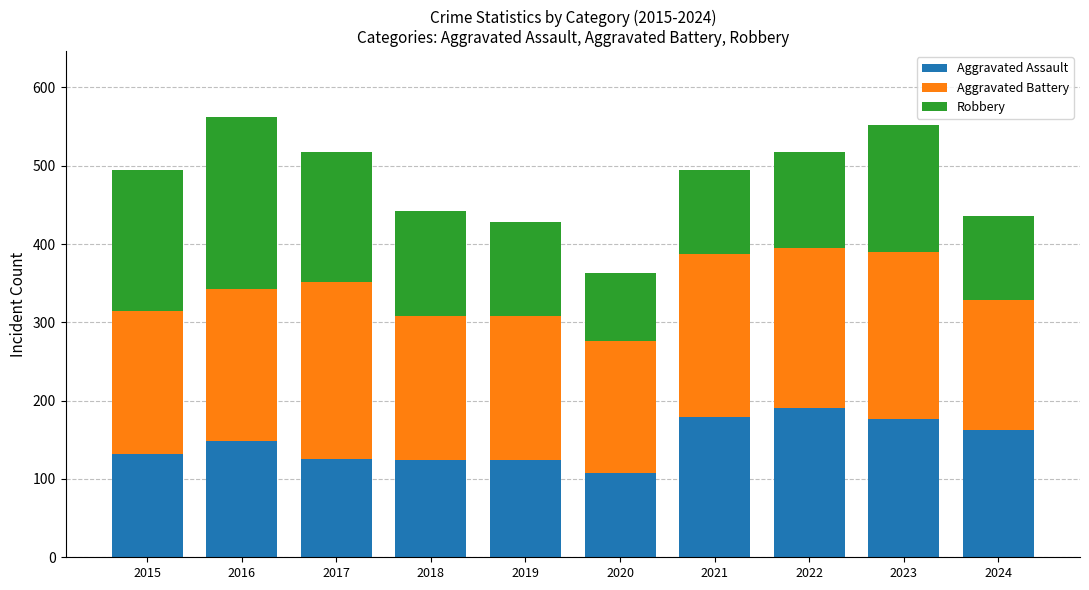

What is the total value across all series at 2016?

562